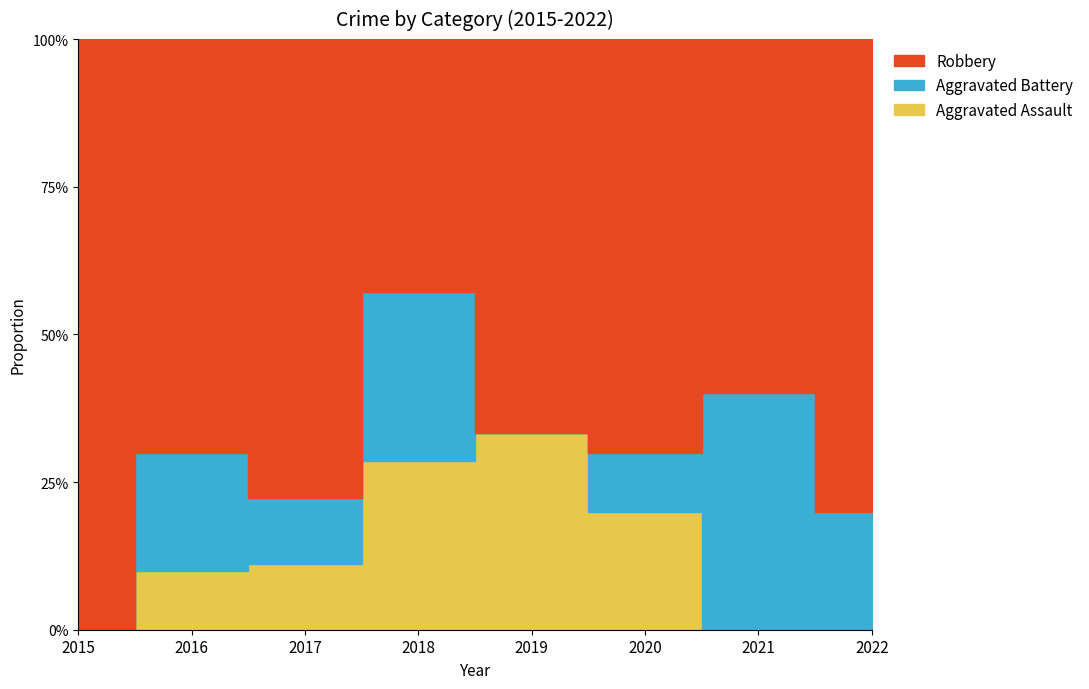

What is the value of the Aggravated Battery point at the 7th from the left?

2